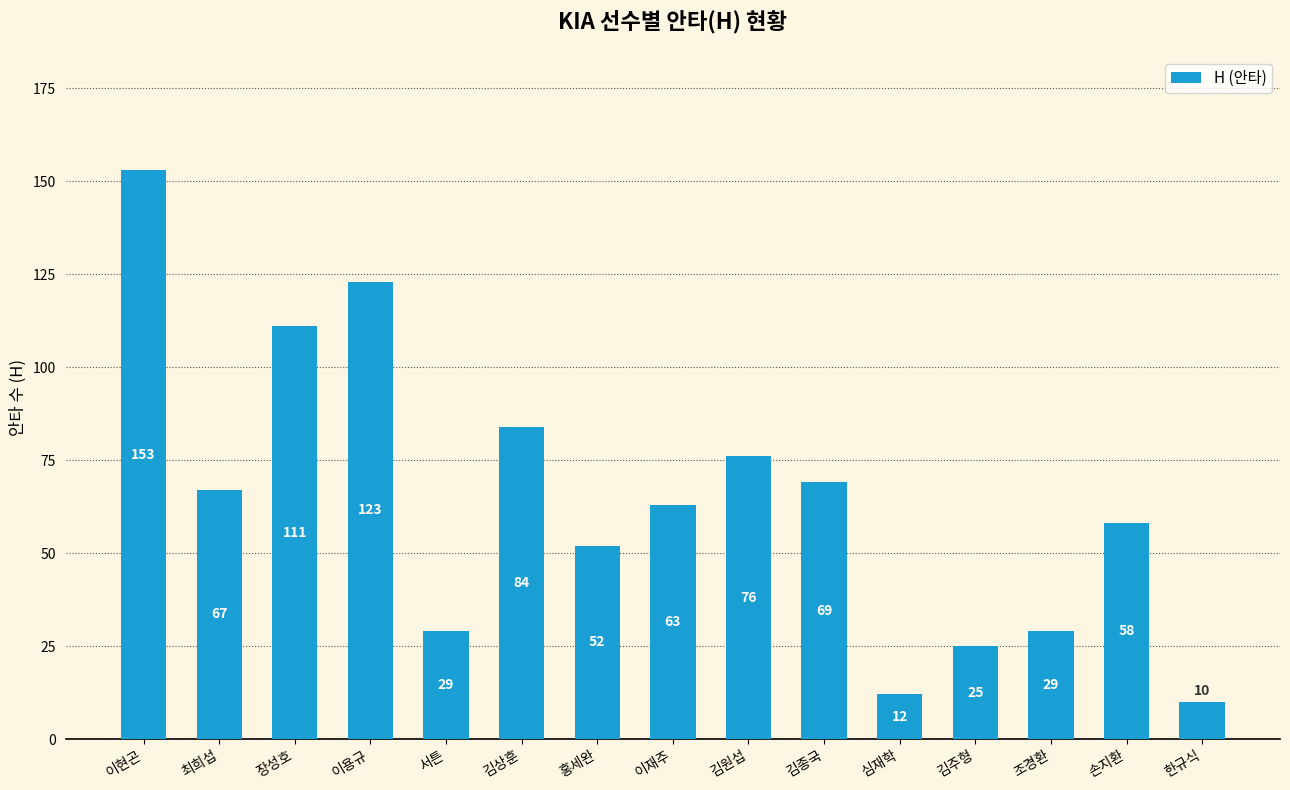

Is it true that the value at 홍세완 is 92?

False